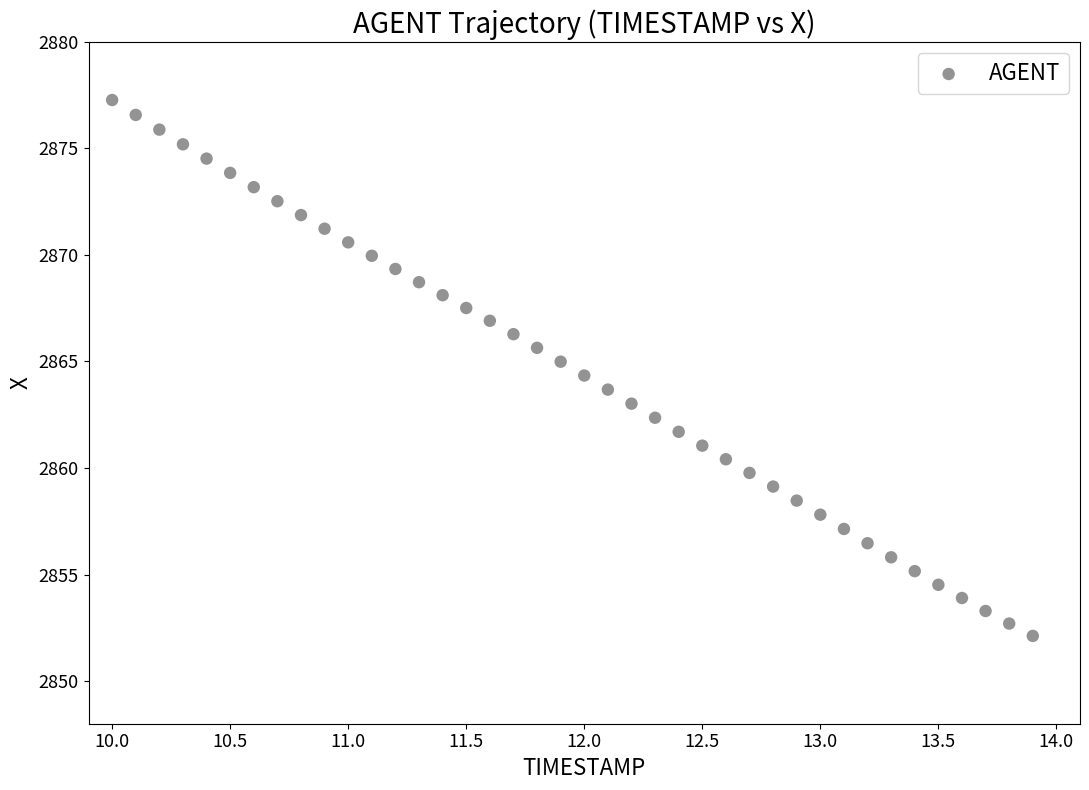

What is the range of X values (max minus min)?

3.9